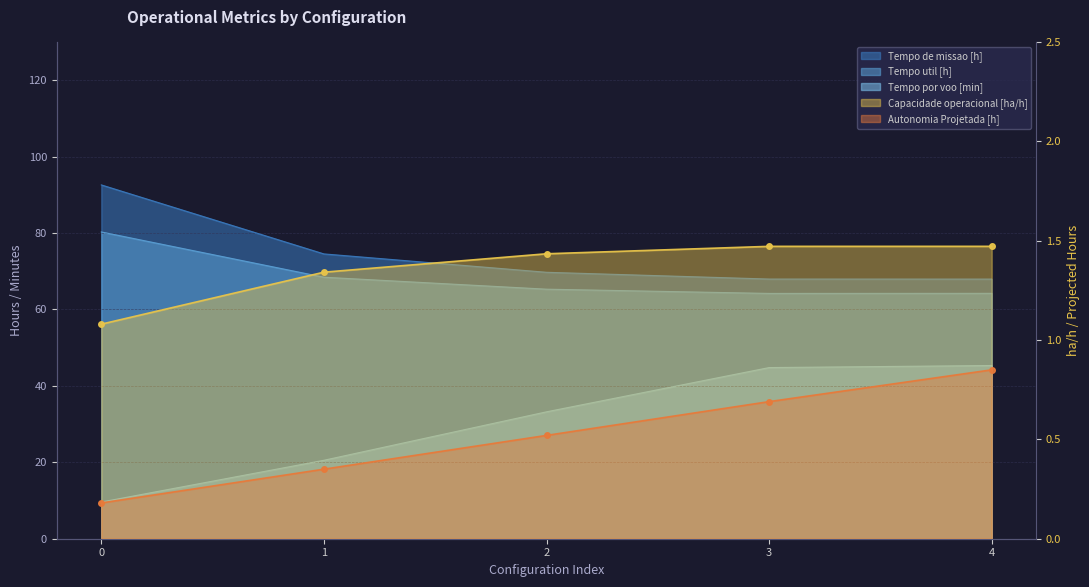

The value of Tempo util [h] at 1 is 68.4. True or false?

True